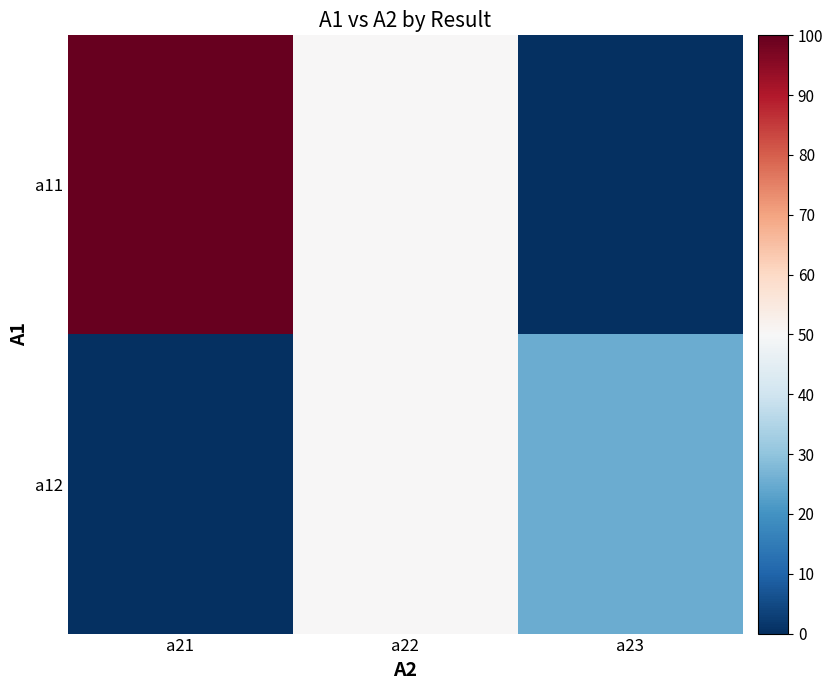

What is the total value across all series at a23?

25